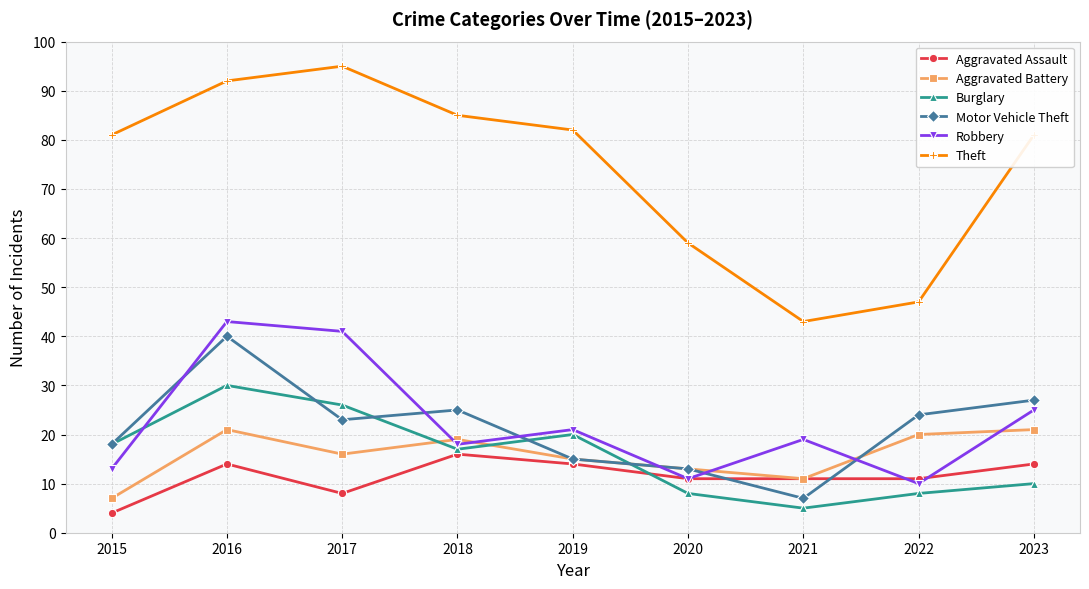

What is the highest value of the Burglary series?

30